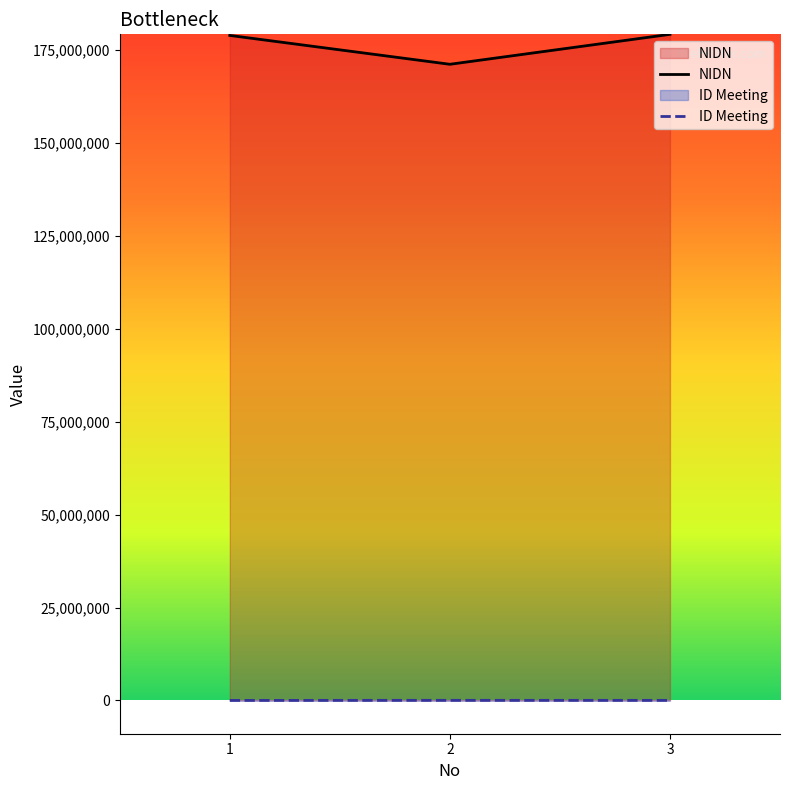

What is the approximate value of NIDN at 1, to the nearest 50?

178988800